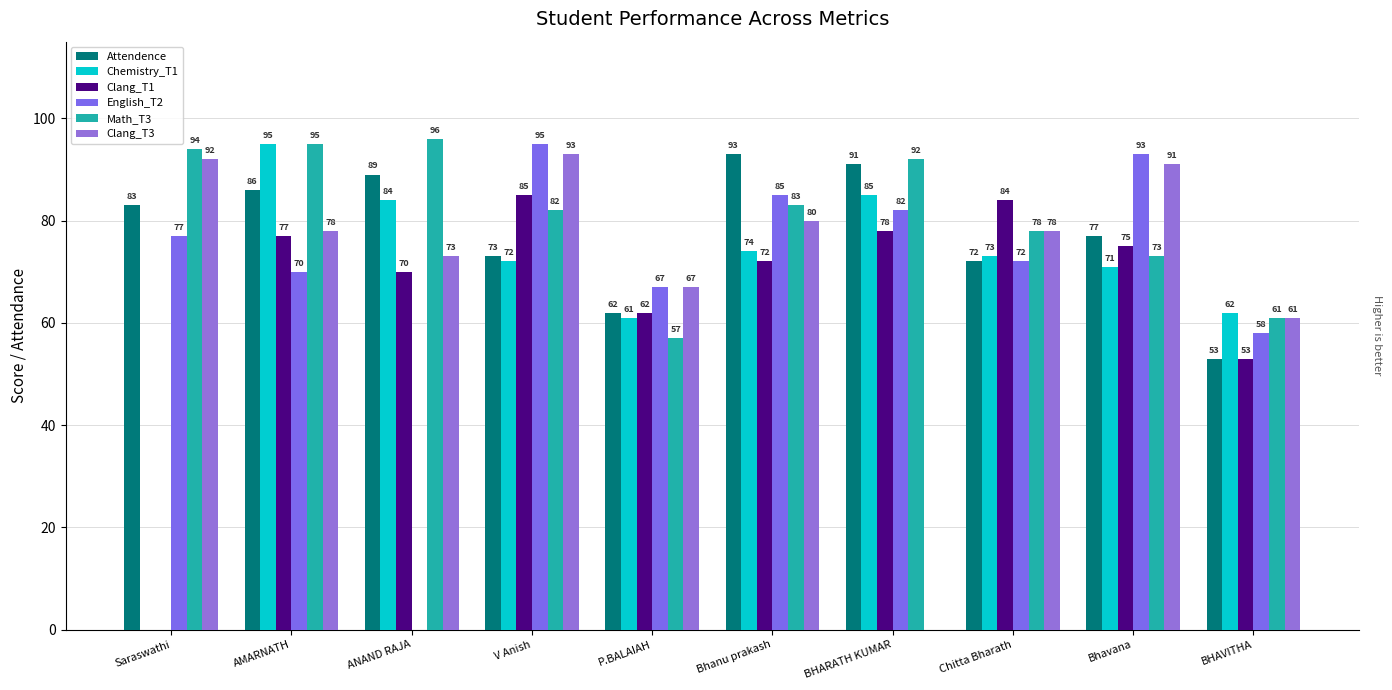

Is it true that Math_T3 equals 55 at BHARATH KUMAR?

False